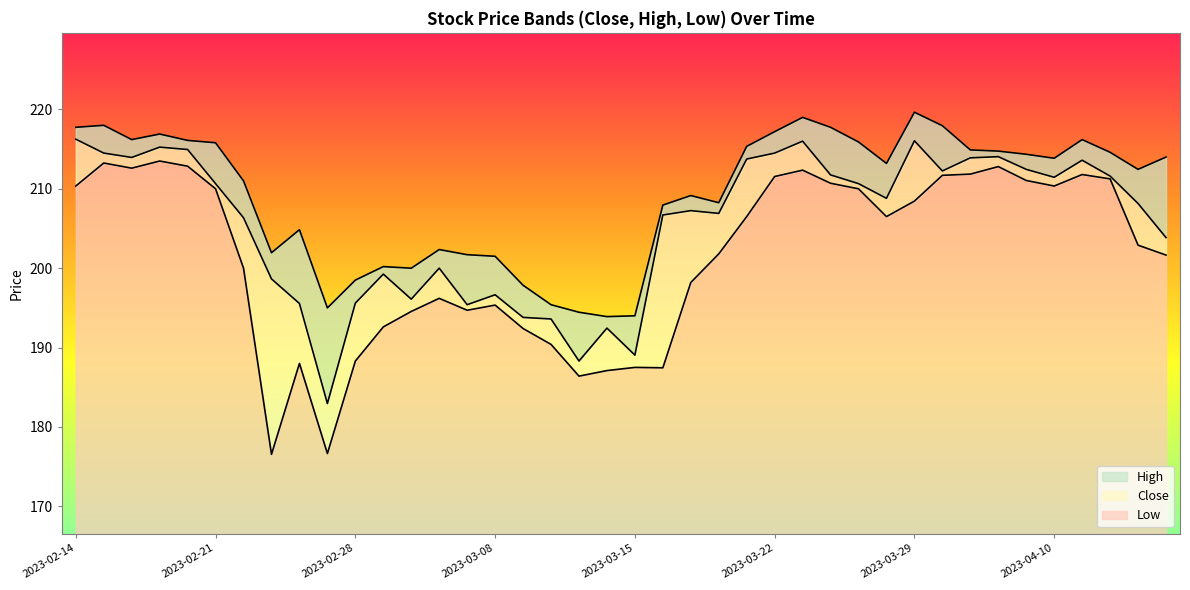

The value of High at 2023-03-28 is 341.7. True or false?

False